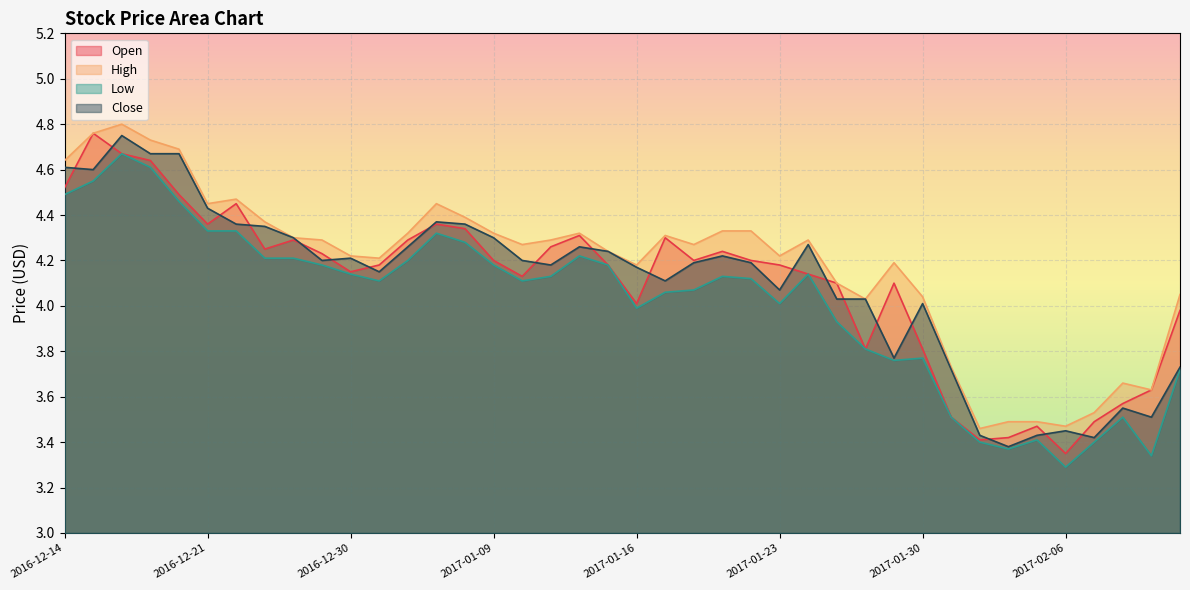

Does the chart display data point markers on the line(s)?

No